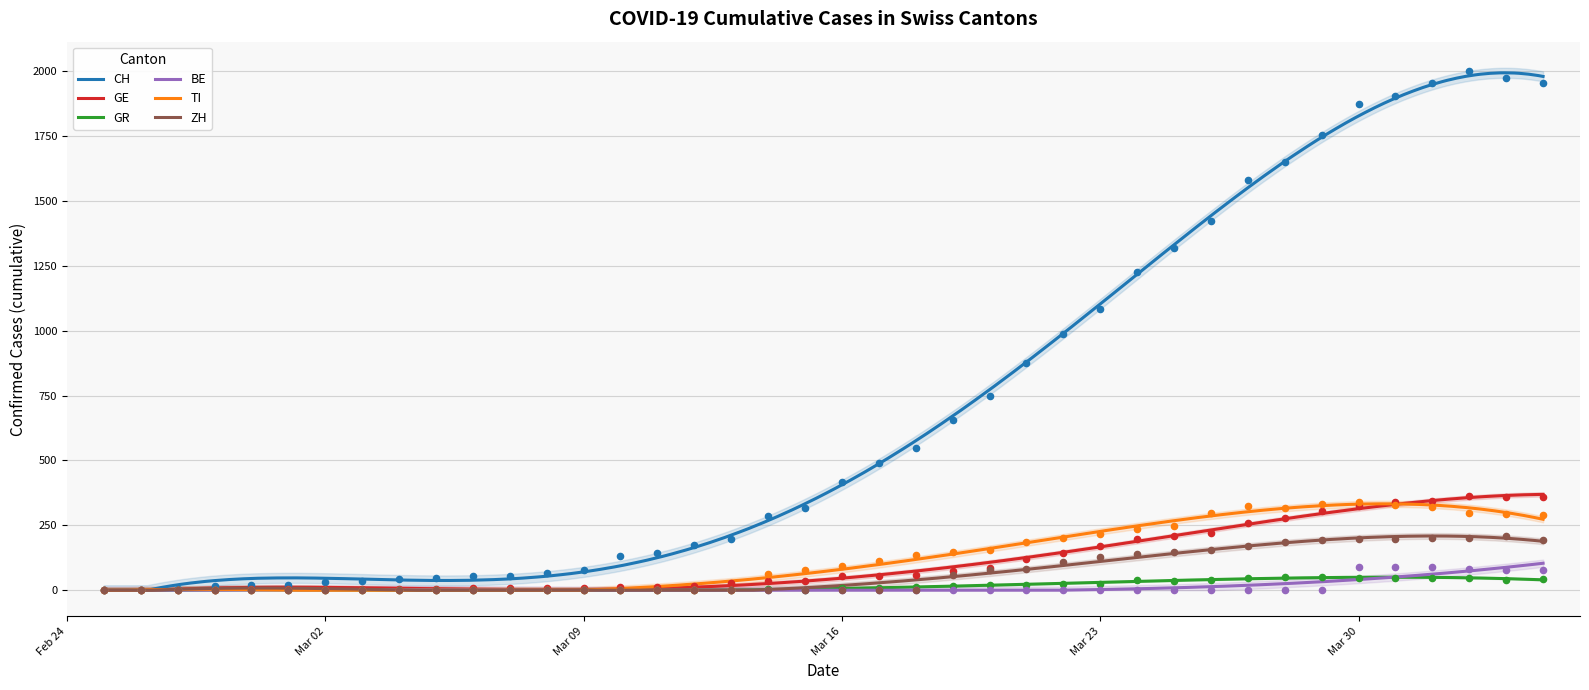

Which series has the largest Y range (max minus min)?

CH